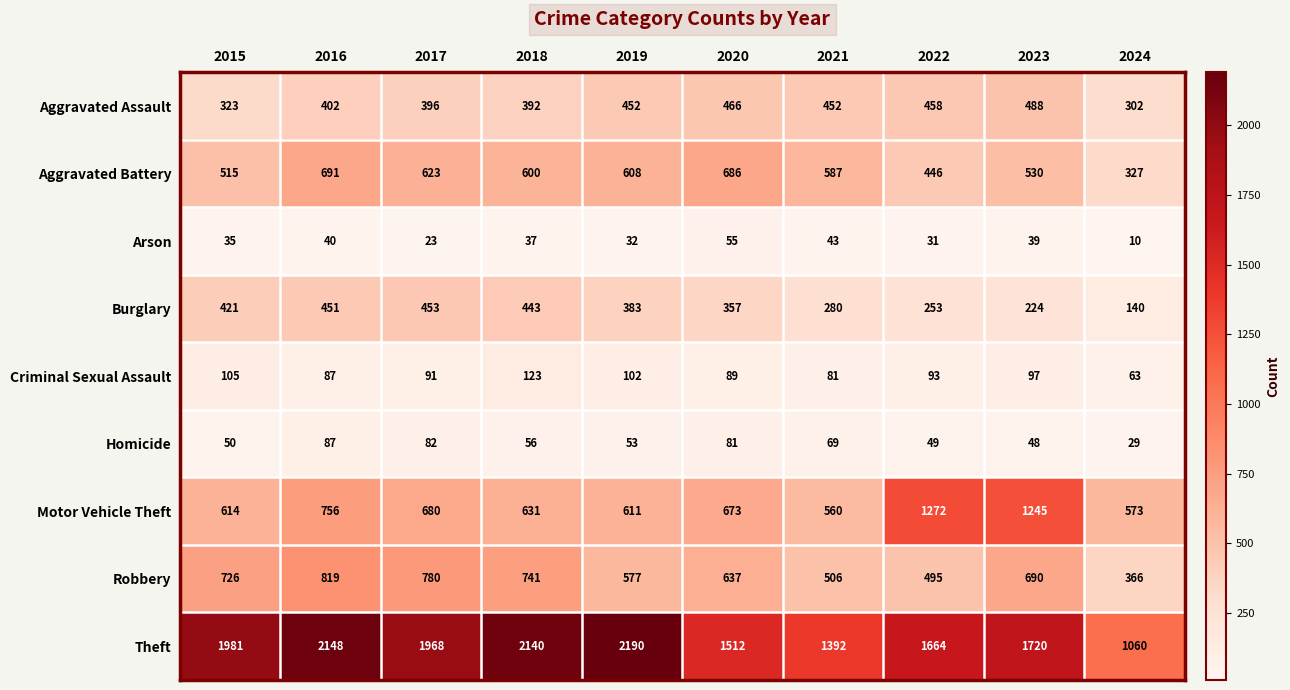

What is the smallest value displayed?

10